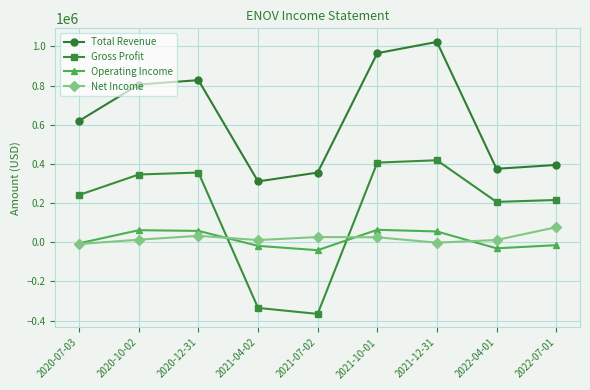

How many values in the Operating Income series exceed -4900?

4